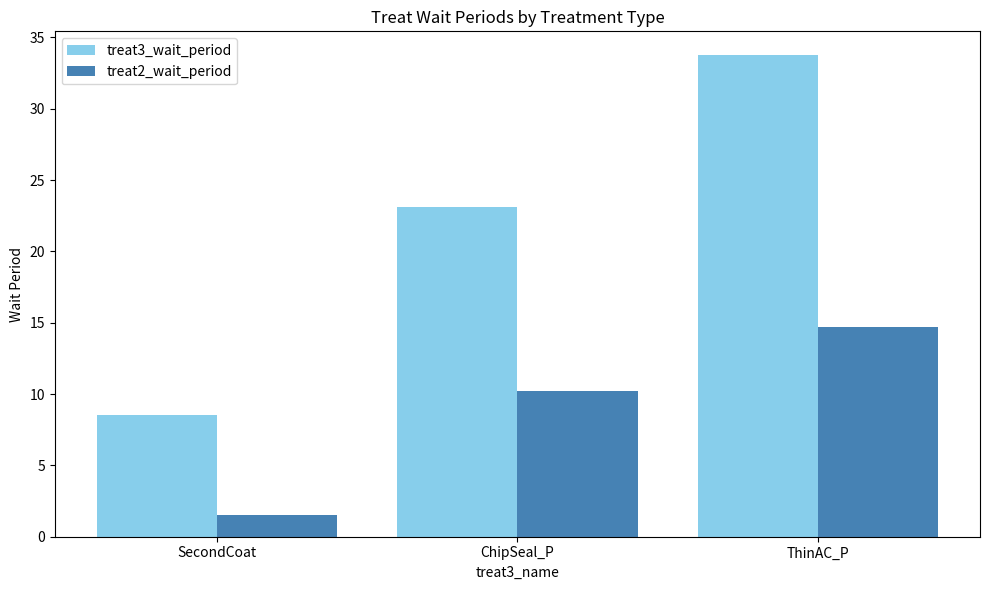

What is the value of the treat3_wait_period bar at the 2nd from the left?

23.1